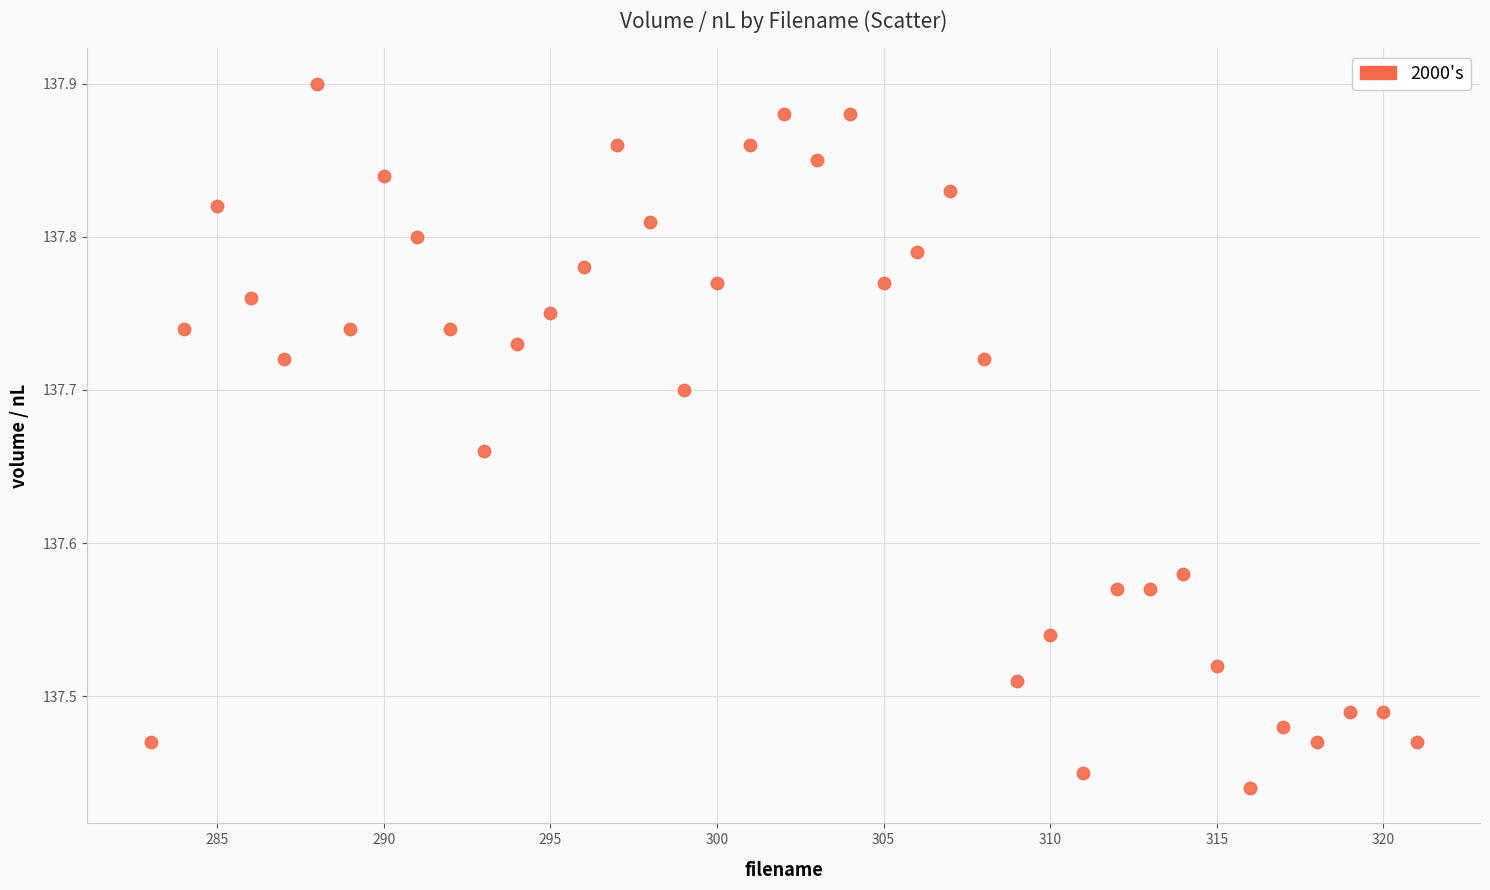

What is the range of X values (max minus min)?

38.0